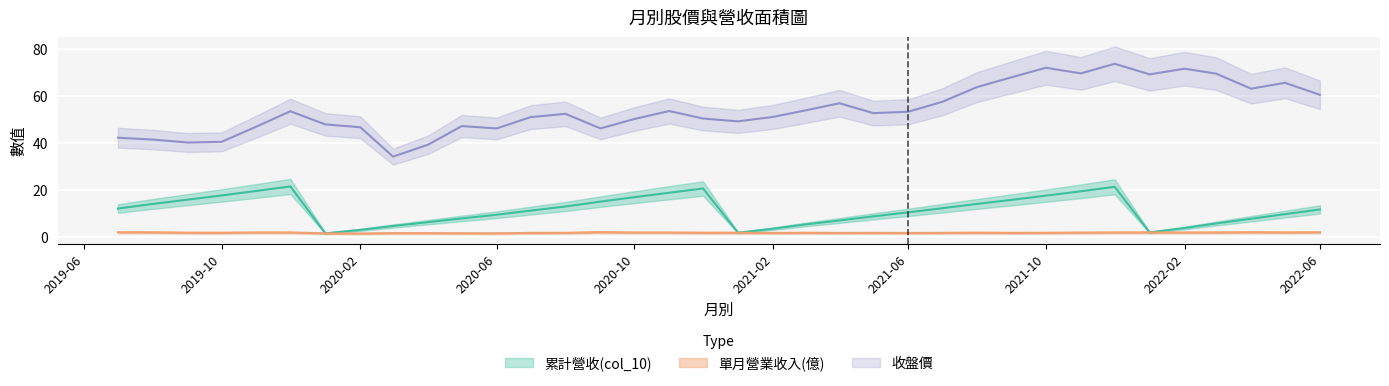

List the series in order of their overall mean, lowest first.

單月營業收入(億), 累計營收(col_10), 收盤價